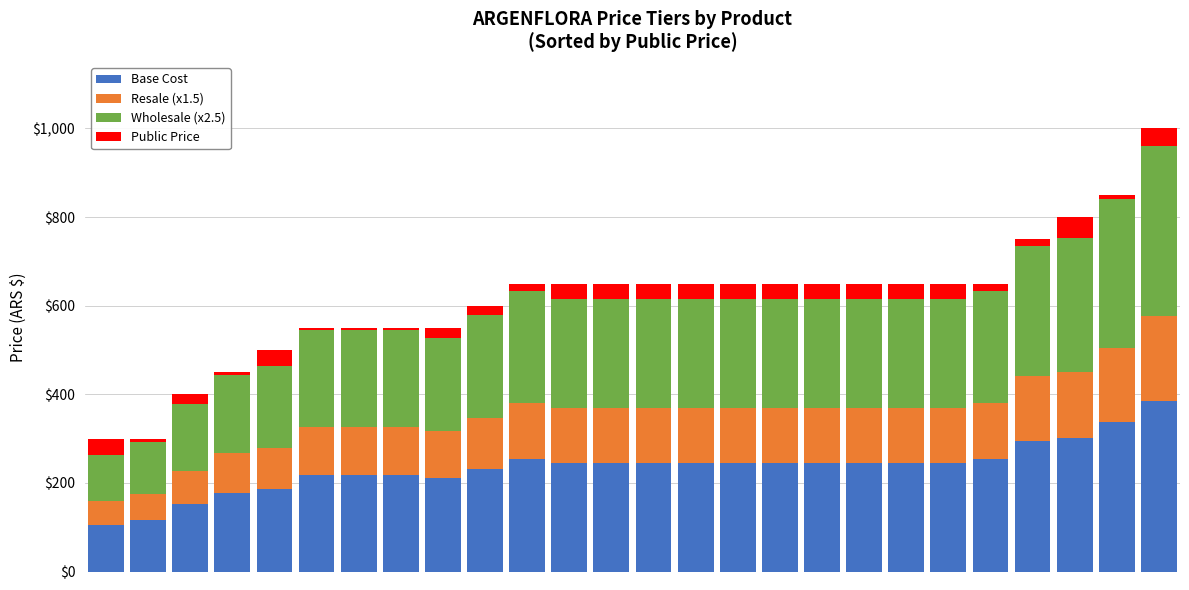

What is the difference between the maximum and minimum values in the Base Cost series?

278.8